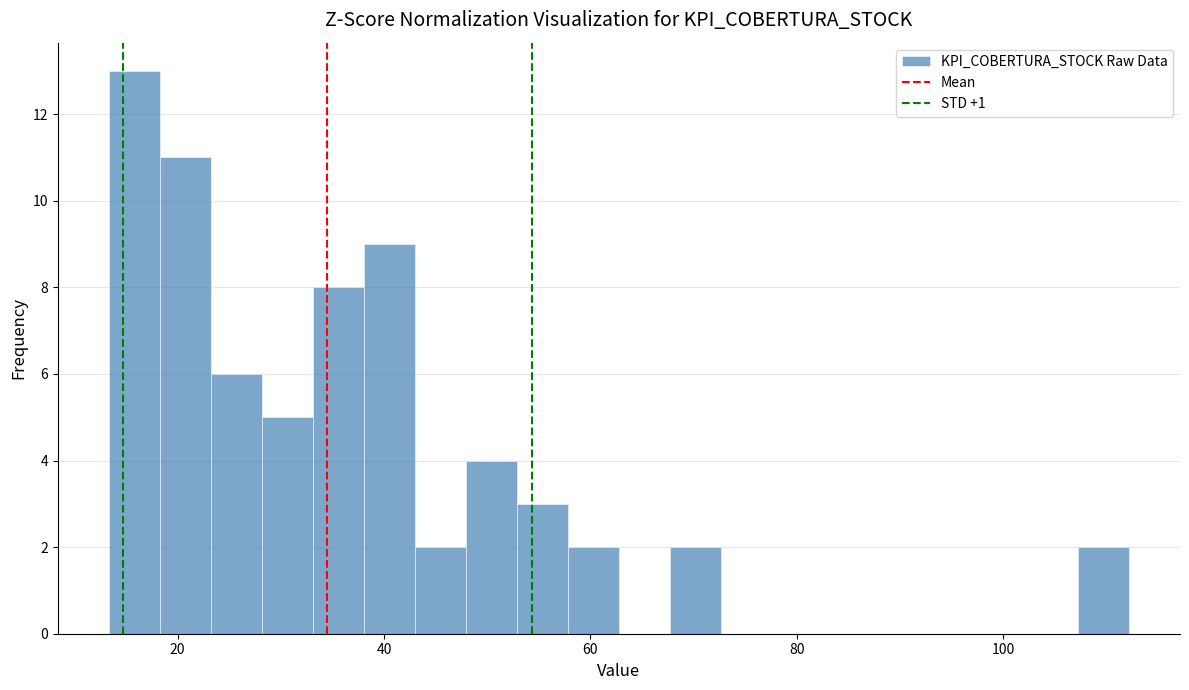

Around what value on the x-axis is the tallest bar? Give the approximate position of its centre, as read against the axis.

16